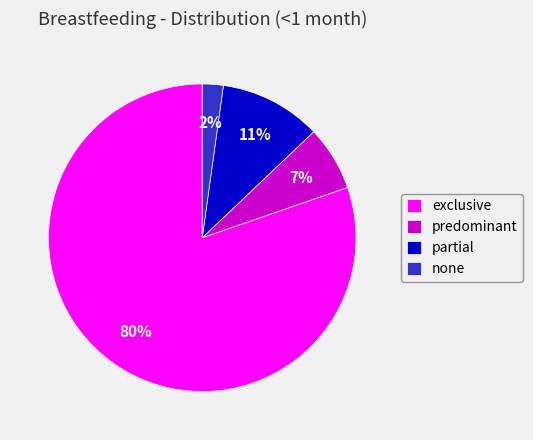

What is the smallest slice in the pie chart?

none